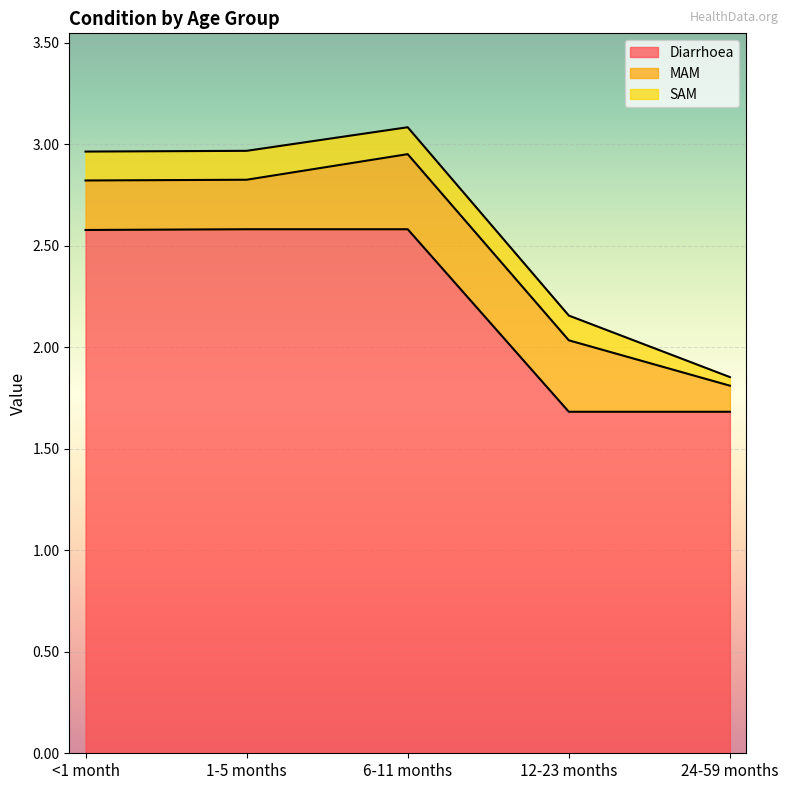

True or false: Diarrhoea and SAM cross at least once.

False